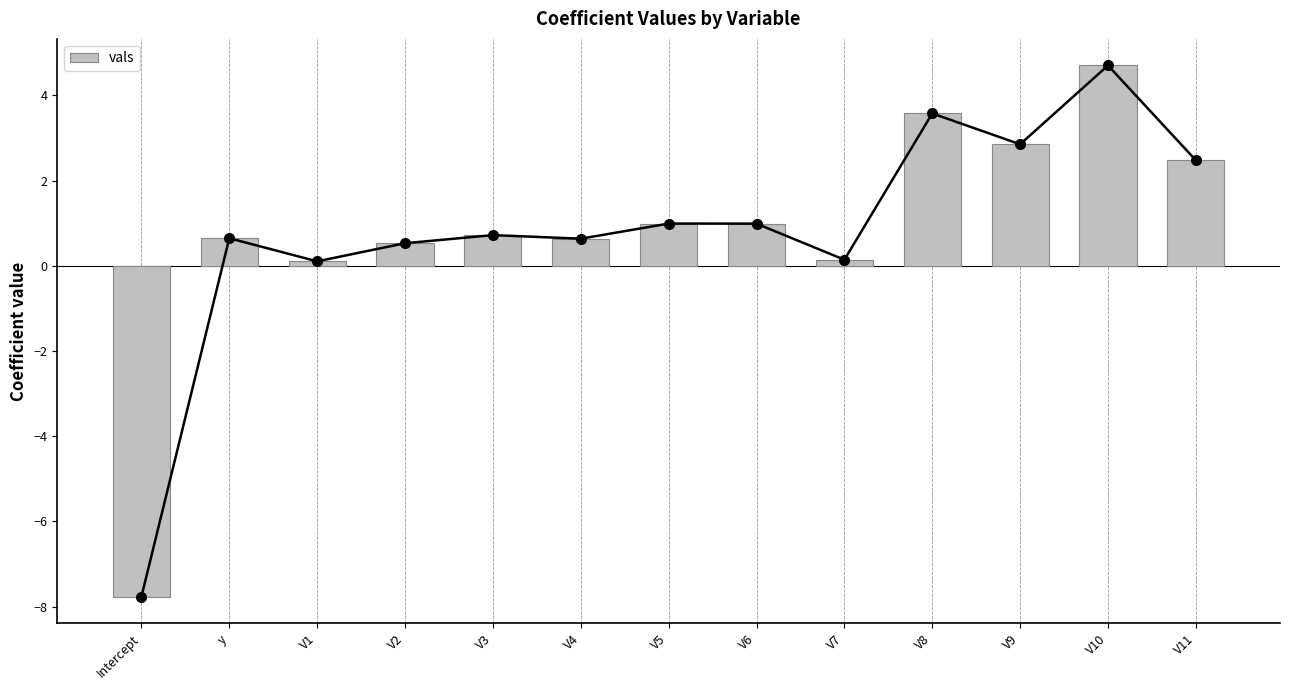

Reading right to left, what are all the values shown in this chart?

V11=2.5	V10=4.7	V9=2.9	V8=3.6	V7=0.1	V6=1.0	V5=1.0	V4=0.6	V3=0.7	V2=0.5	V1=0.1	y=0.6	Intercept=-7.8